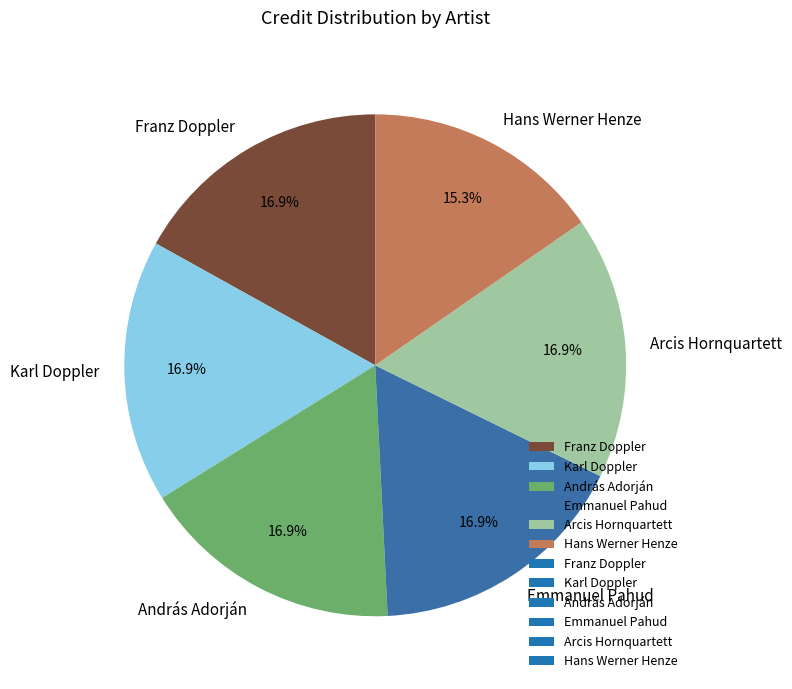

Does András Adorján represent more than half of the total?

No